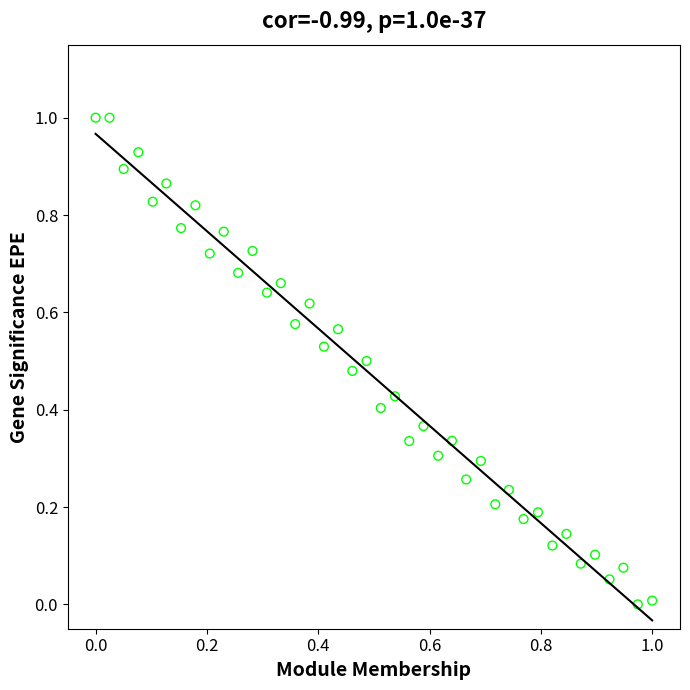

What is the range of Y values (max minus min)?

1.0